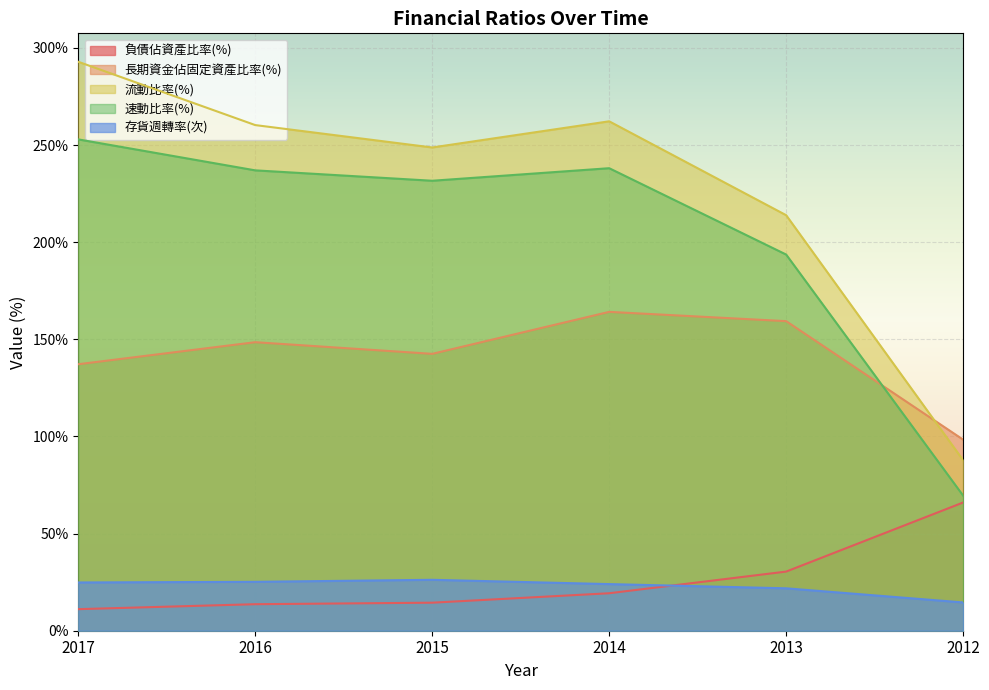

How many lines are shown in the chart?

5